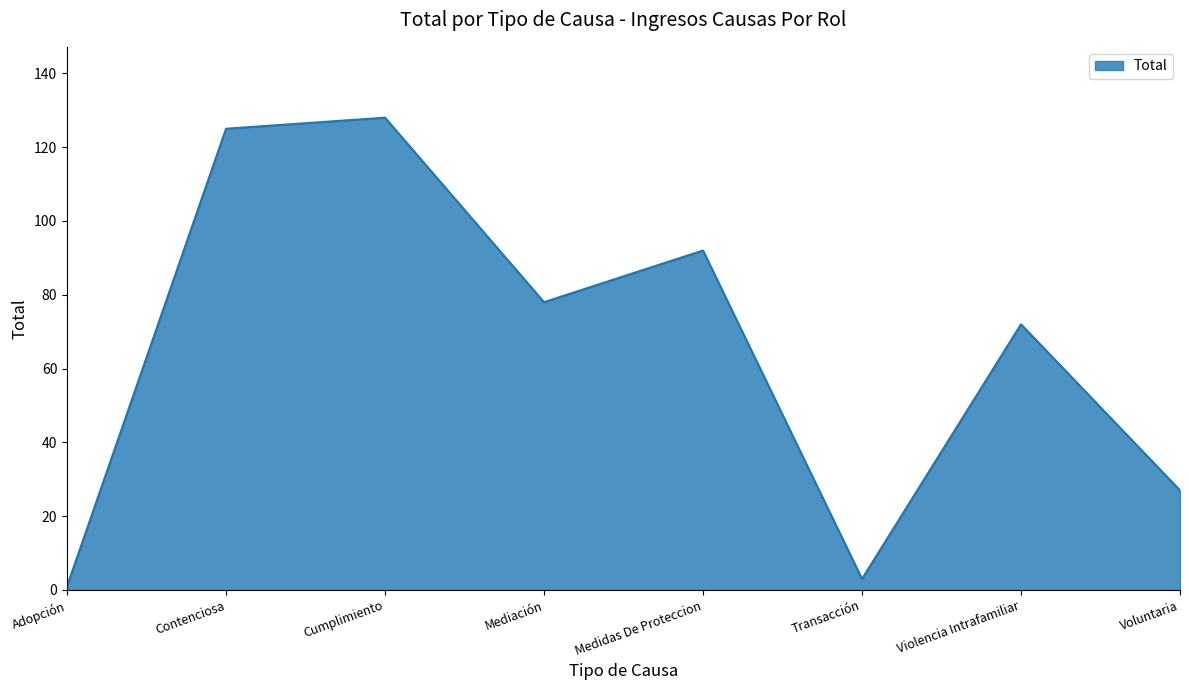

What is the change in value from Mediación to Violencia Intrafamiliar?

-6